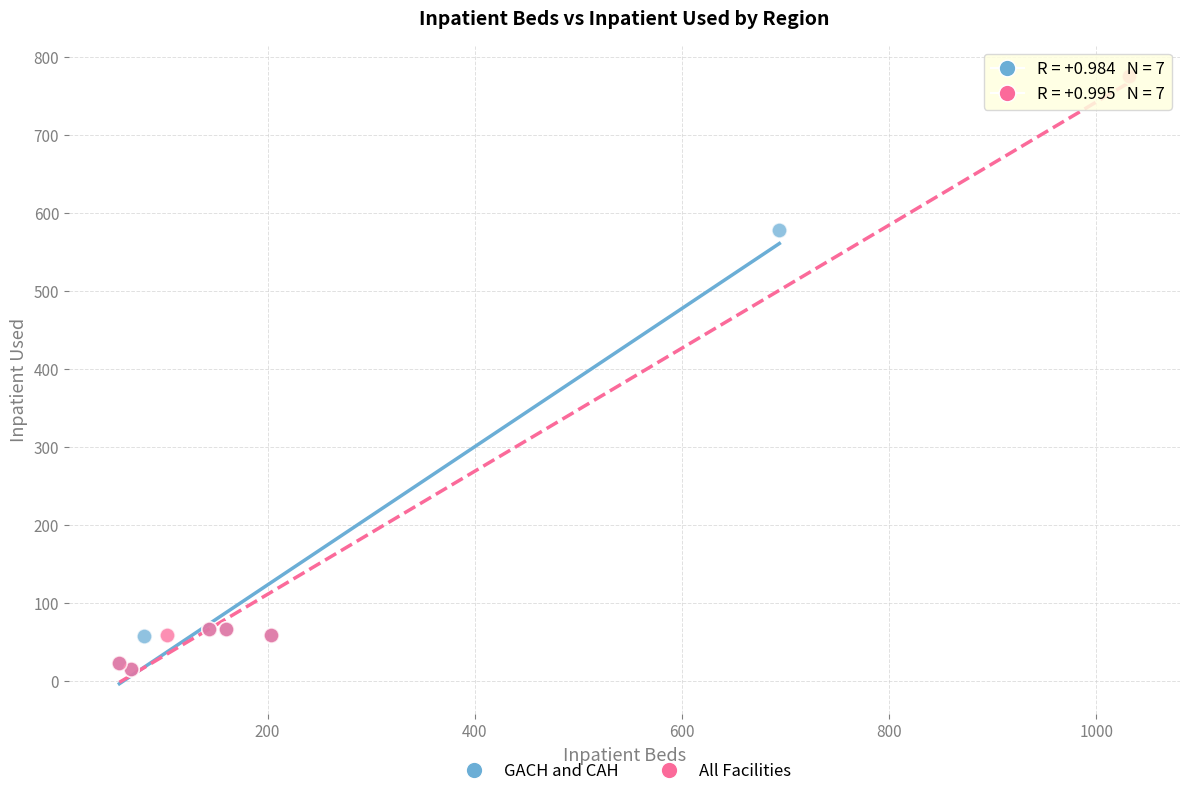

Which series has the widest spread of Y values?

All Facilities